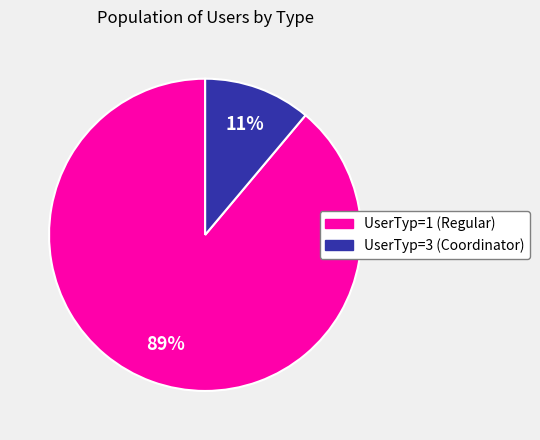

To the nearest percent, what is the average slice percentage?

50%